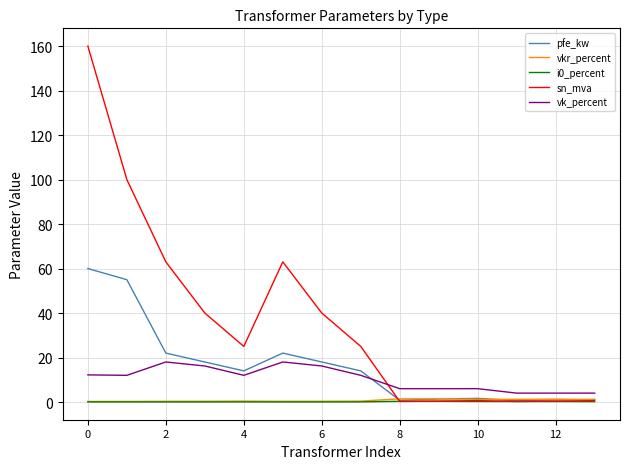

Which series has the largest range (max minus min)?

sn_mva